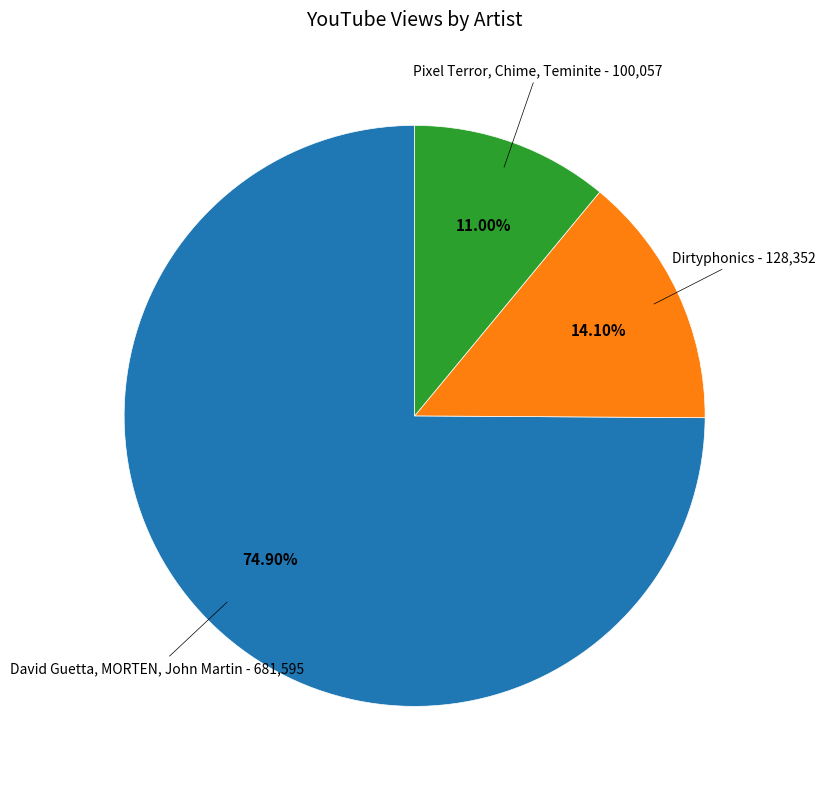

Is there any slice that represents more than half of the pie?

Yes